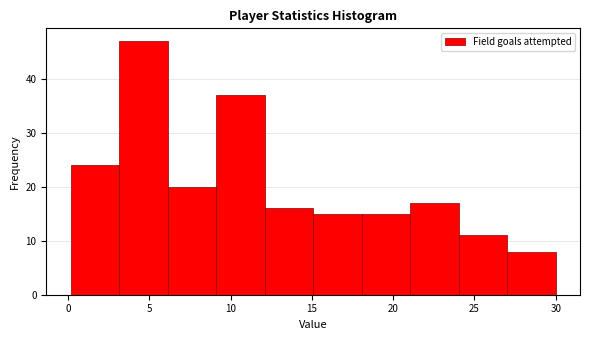

Reading left to right, list every bar in this chart as the range it spans on the x-axis followed by its height. Neither the bar edges nor the heights are printed on the chart, so give them approximately, as read against the axes.

0 to 3: 24
3 to 6: 47
6 to 9: 20
9 to 12: 37
12 to 15: 16
15 to 18: 15
18 to 21: 15
21 to 24: 17
24 to 27: 11
27 to 30: 8